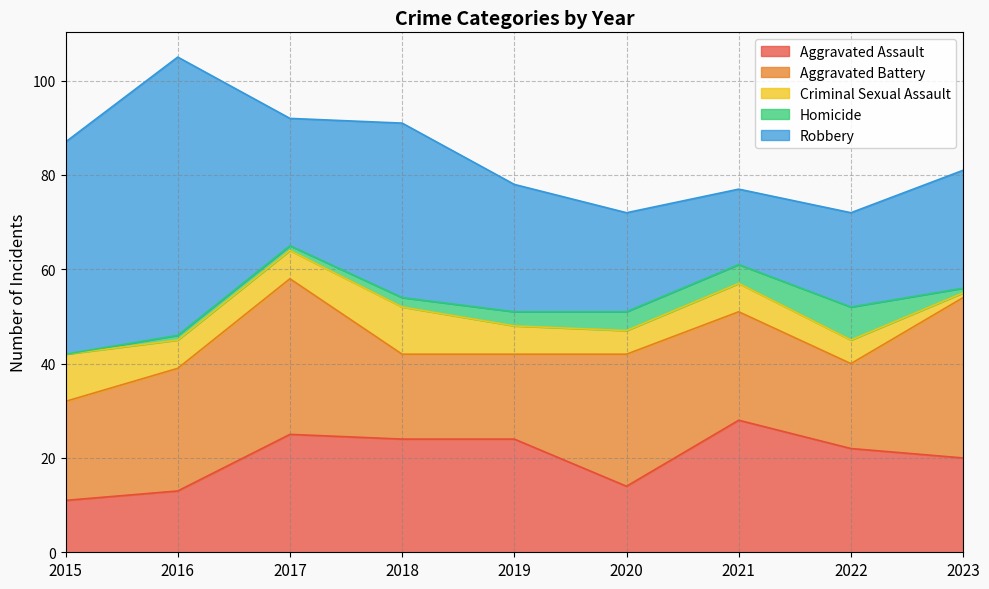

True or false: Robbery and Criminal Sexual Assault cross at least once.

False